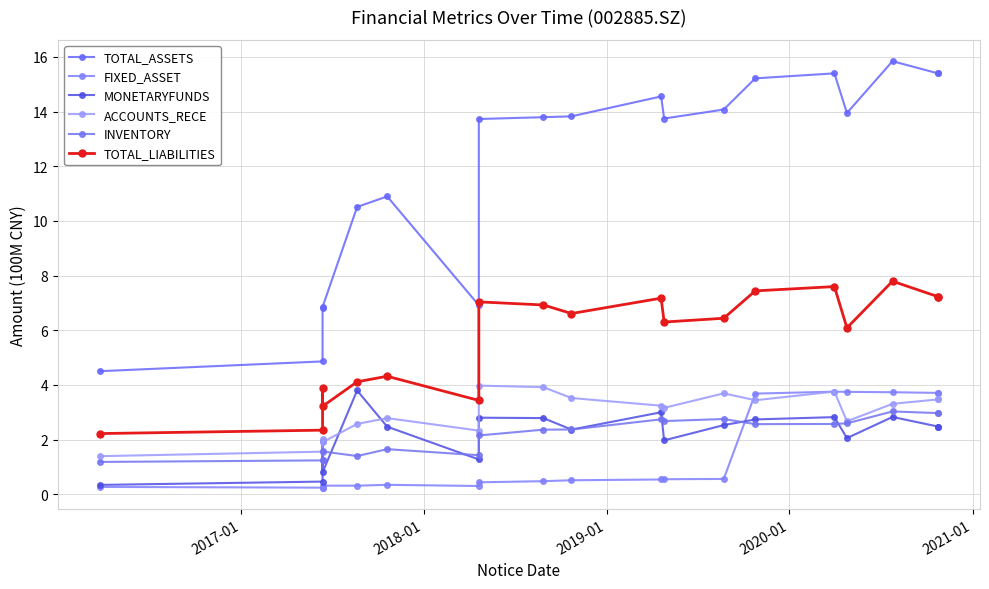

Rank the series by their maximum value, from lowest to highest.

INVENTORY, FIXED_ASSET, MONETARYFUNDS, ACCOUNTS_RECE, TOTAL_LIABILITIES, TOTAL_ASSETS